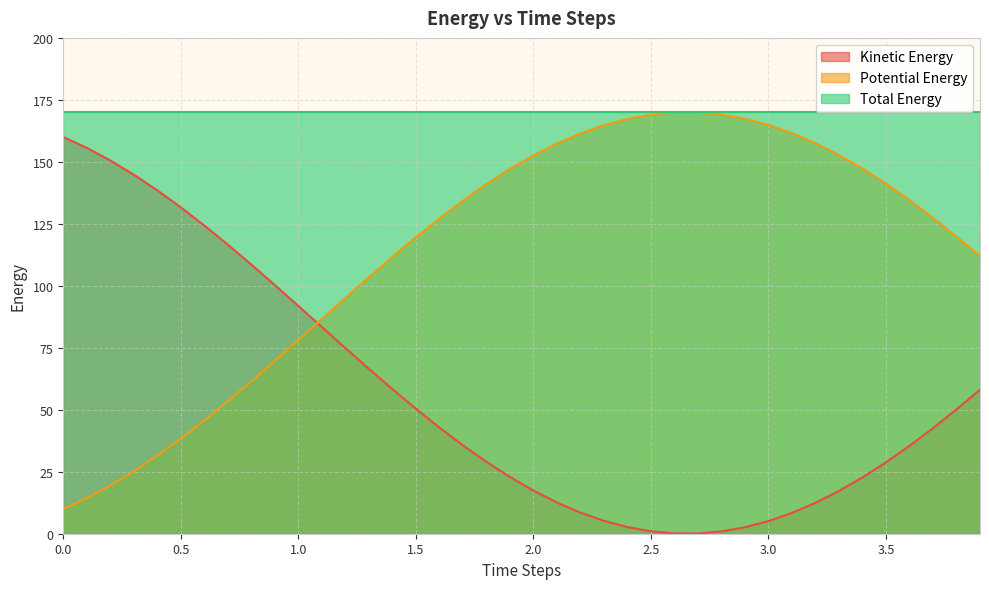

True or false: Potential Energy and Kinetic Energy cross at least once.

True